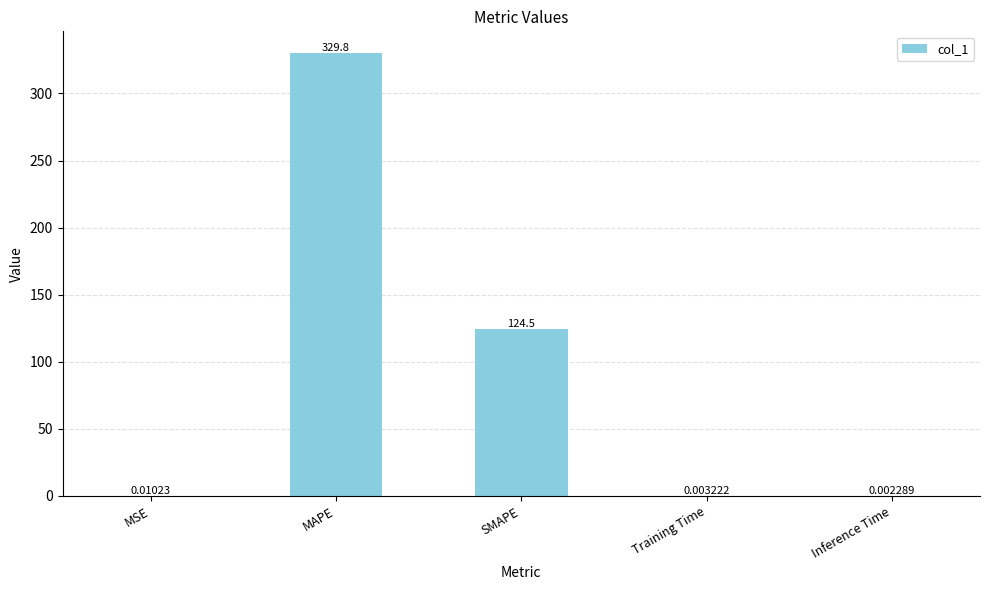

True or false: the data shows 124.5 at SMAPE.

True